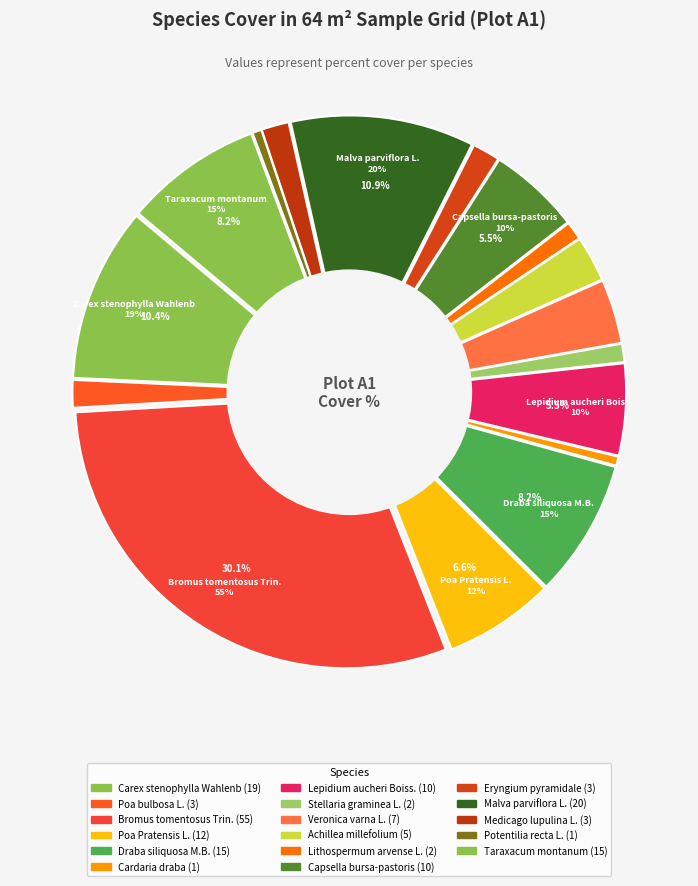

The Stellaria graminea L. slice represents 11% of the pie. True or false?

False